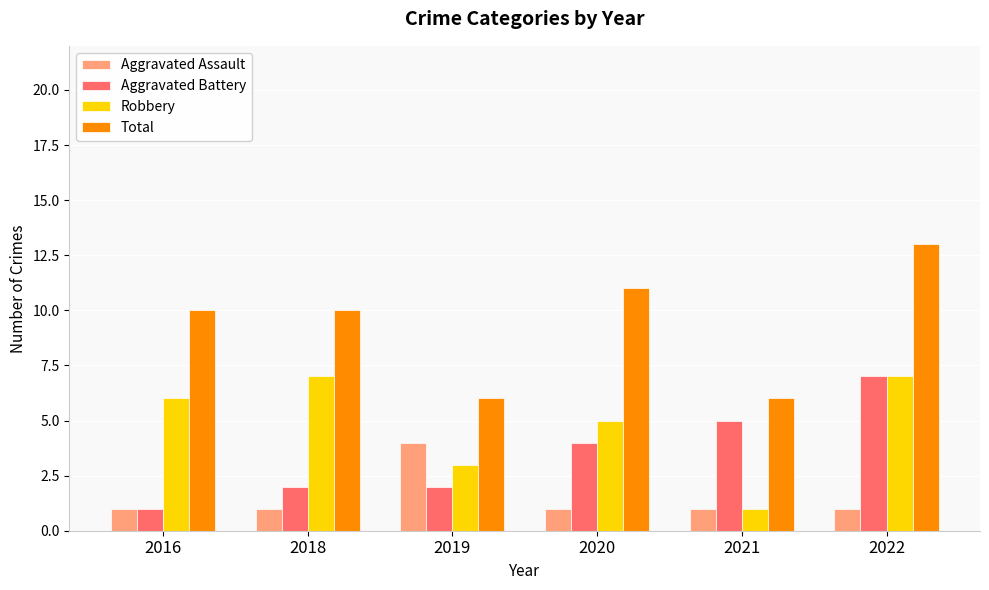

How many bars are there in each group?

4